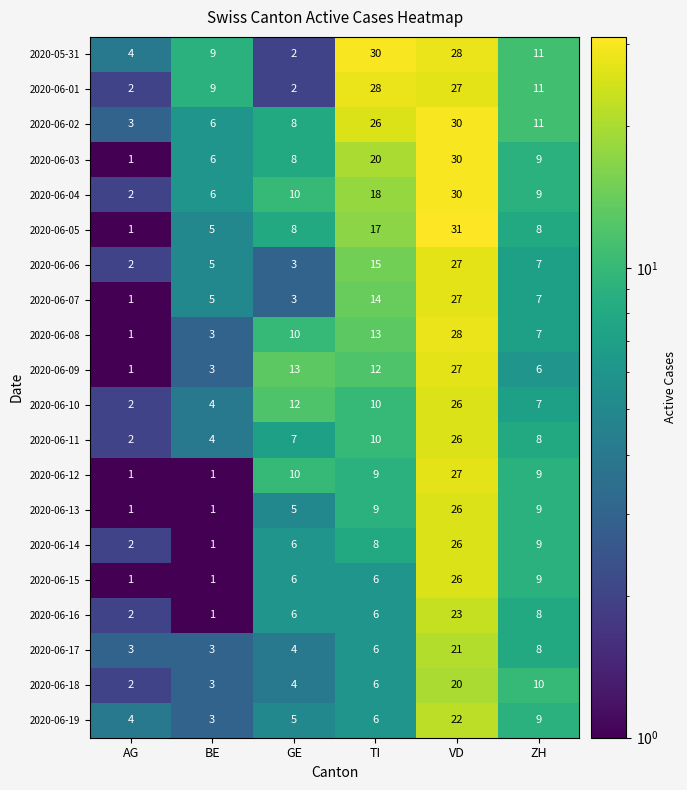

Which series has the largest range (max minus min)?

2020-06-05